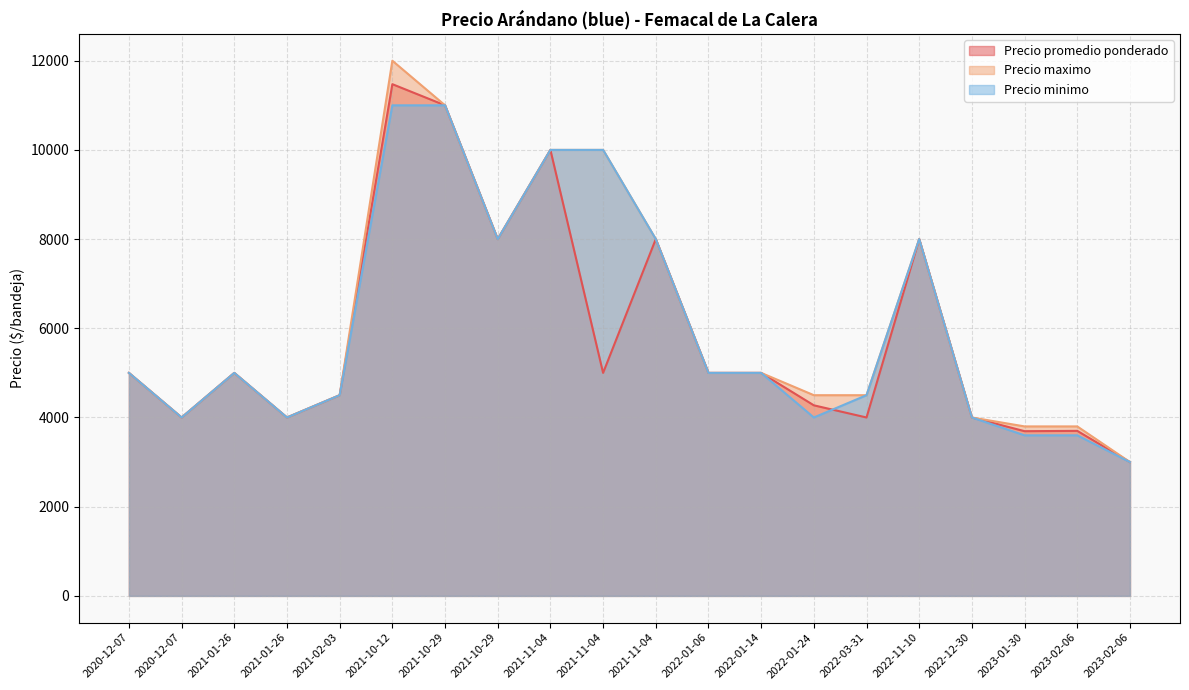

True or false: Precio minimo and Precio promedio ponderado intersect in this chart.

True